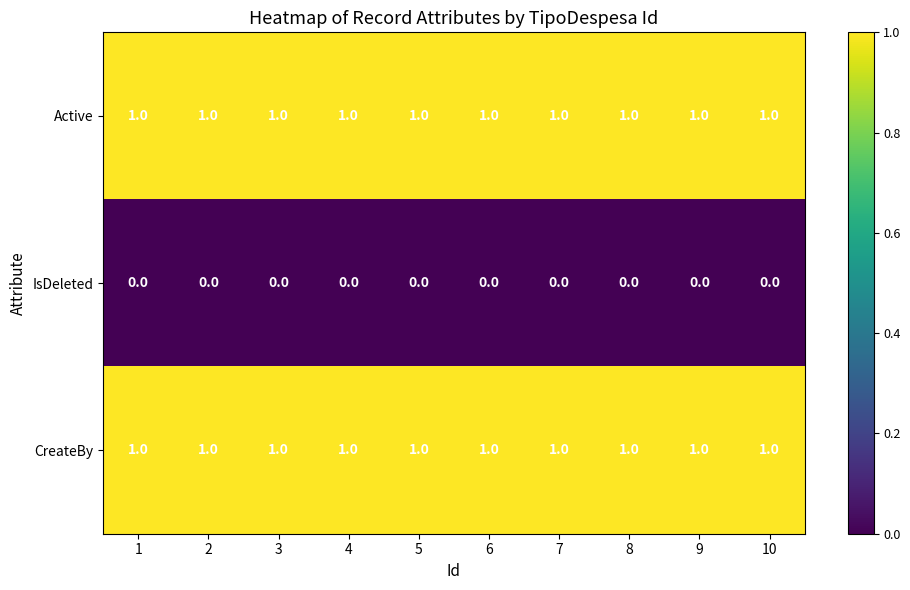

What is the difference between the highest and lowest values at 1?

1